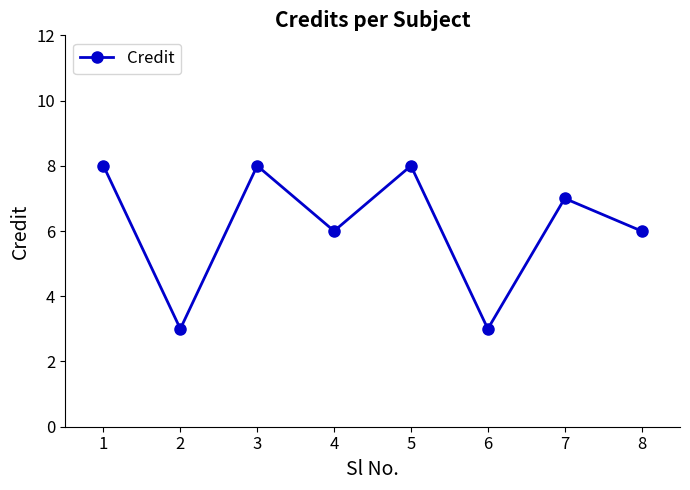

Is it true that the value at 7 is 7?

True